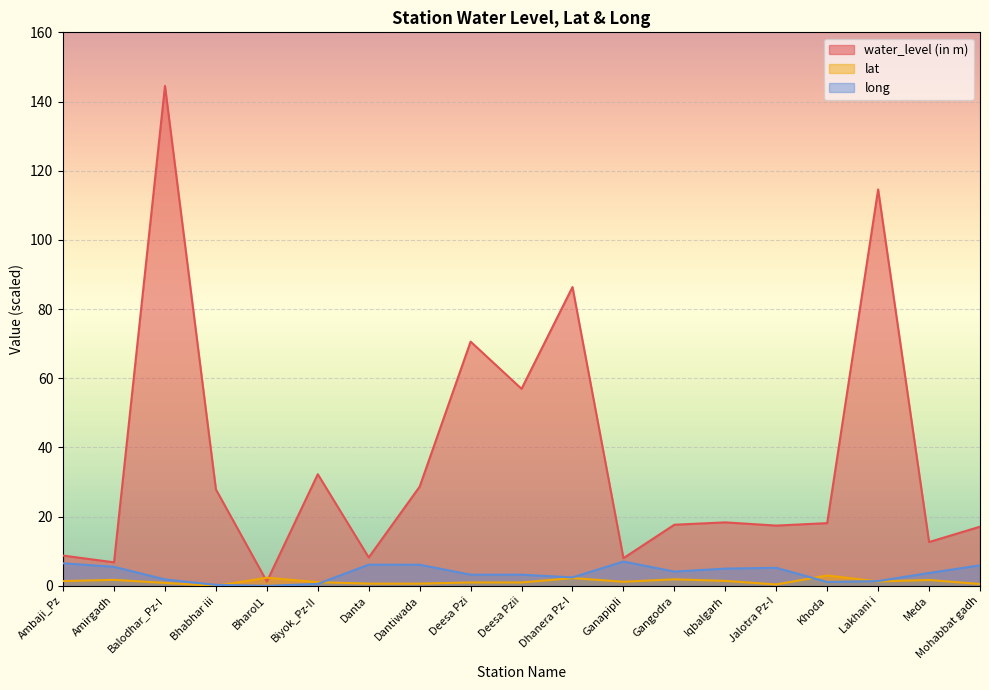

What is the highest value of the water_level (in m) series?

144.5